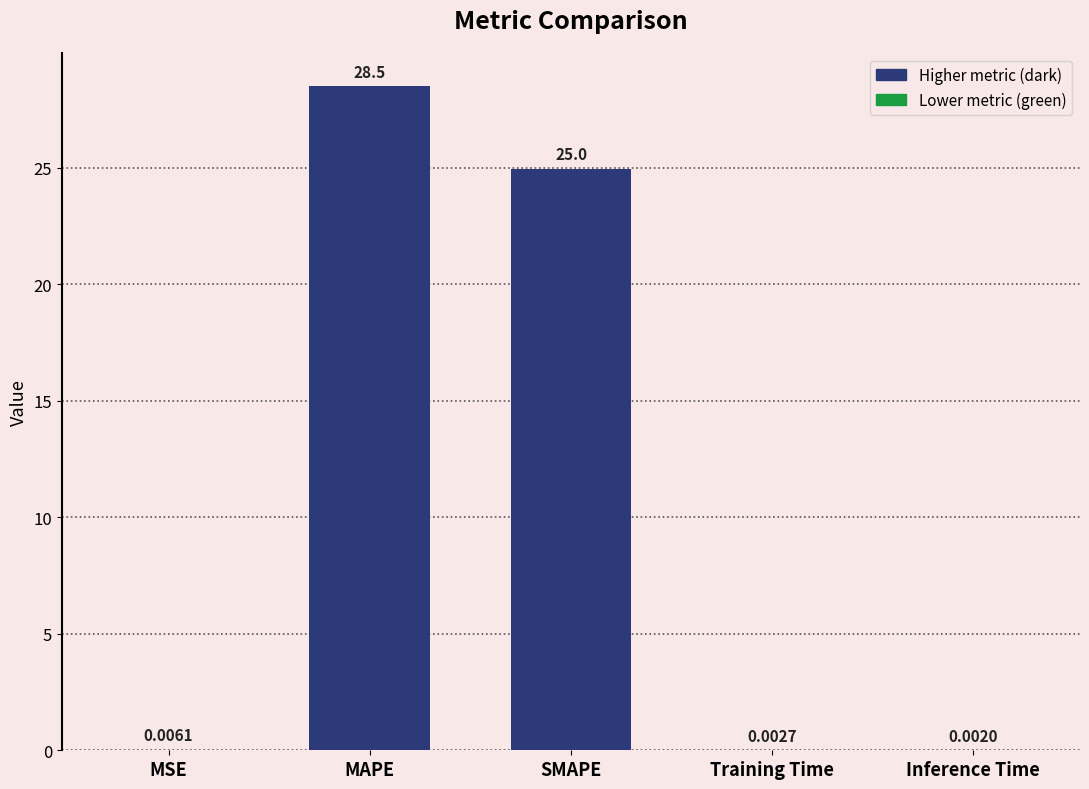

What is the sum of all values?

53.5